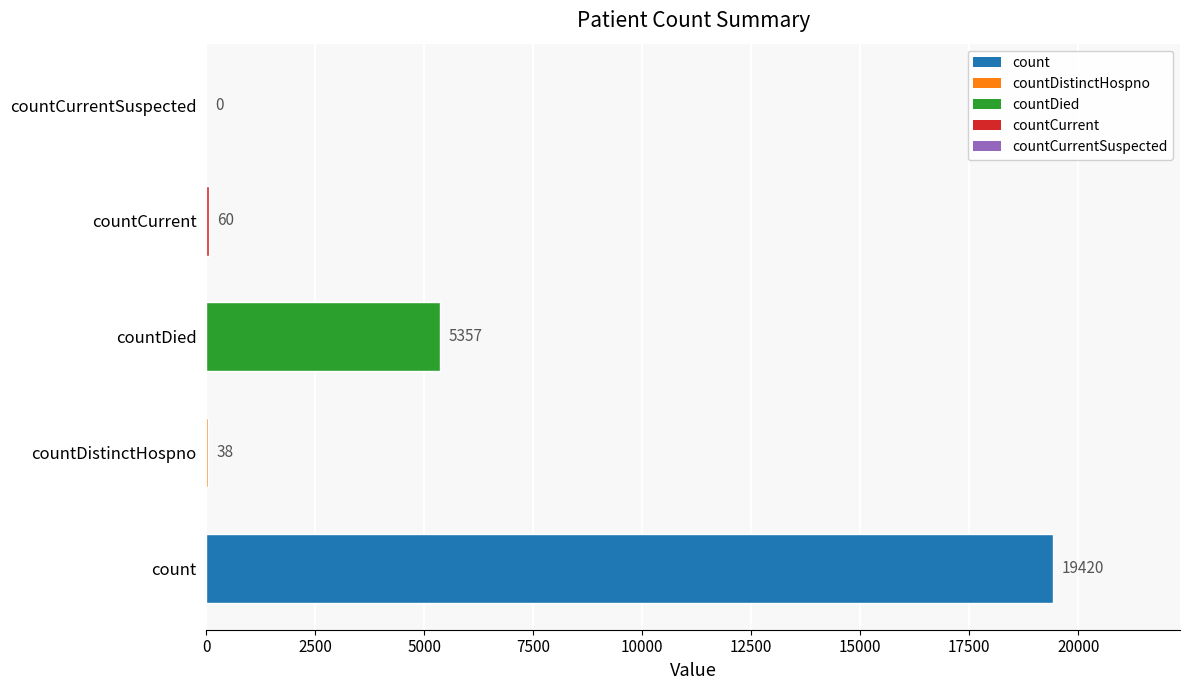

Reading top to bottom, list all the values displayed in this chart.

countCurrentSuspected=0	countCurrent=60	countDied=5357	countDistinctHospno=38	count=19420